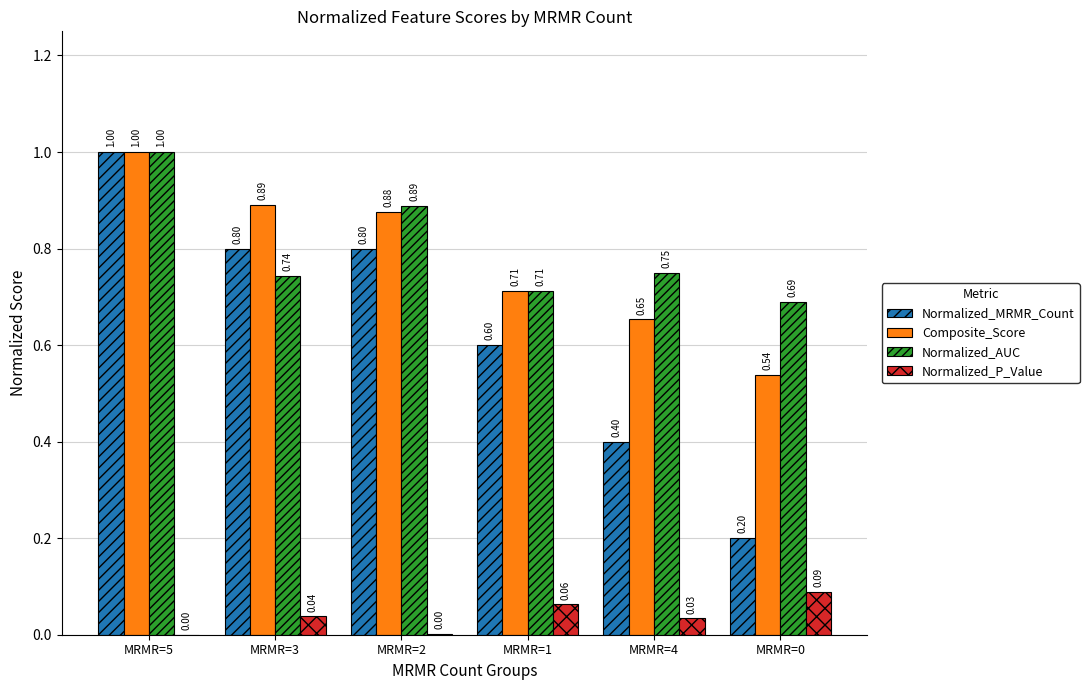

Are the bars grouped side by side (vs. stacked)?

Yes